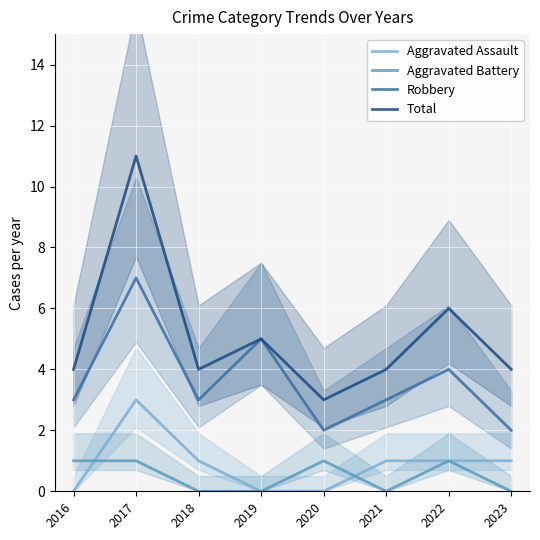

What are all the series names shown in the legend?

Aggravated Assault, Aggravated Battery, Robbery, Total